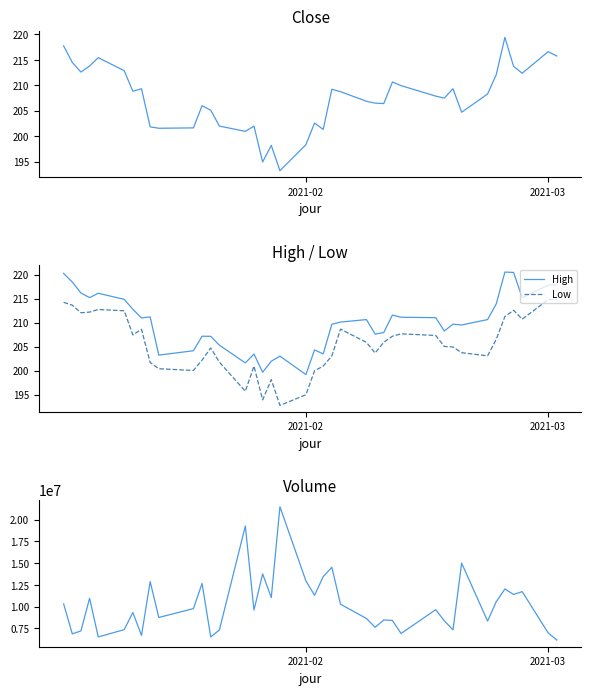

True or false: Low and High intersect in this chart.

False